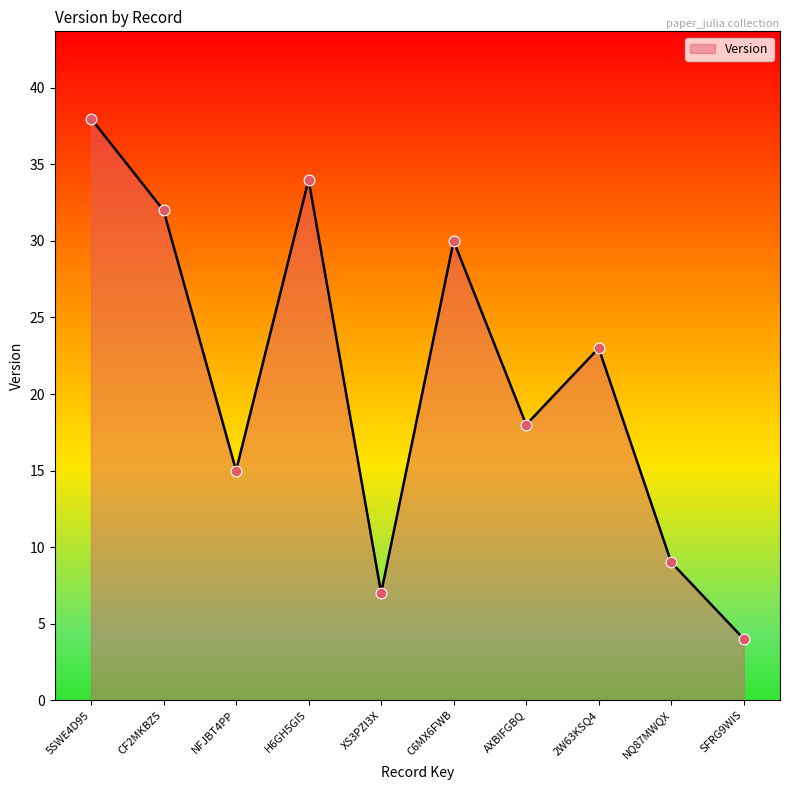

Which has a higher value, CF2MKBZ5 or 5SWE4D95?

5SWE4D95